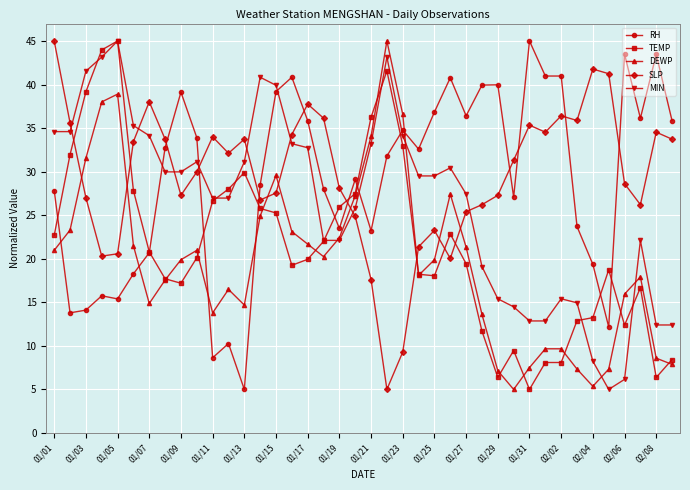

What is the average value of the TEMP series?

21.6